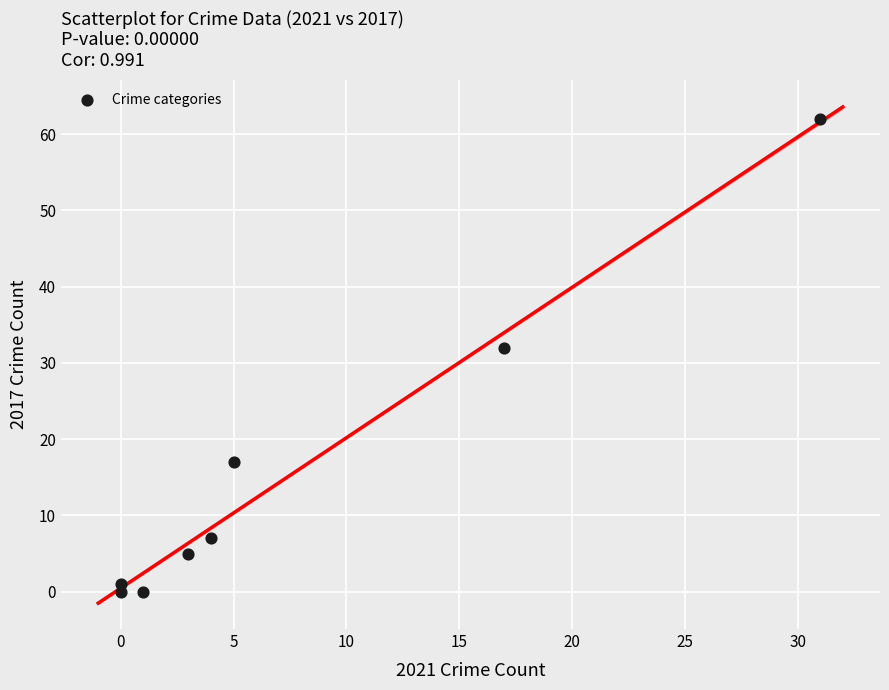

What is the average X value?

8